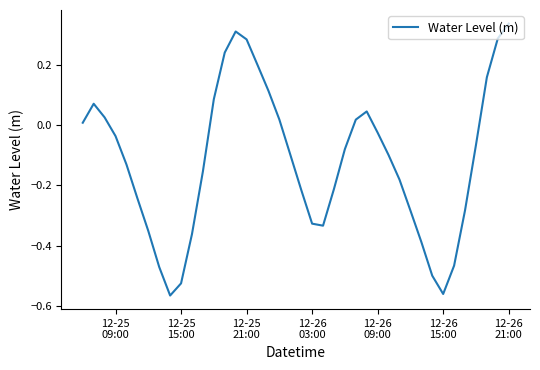

What is the difference between the maximum and second lowest values?

0.9